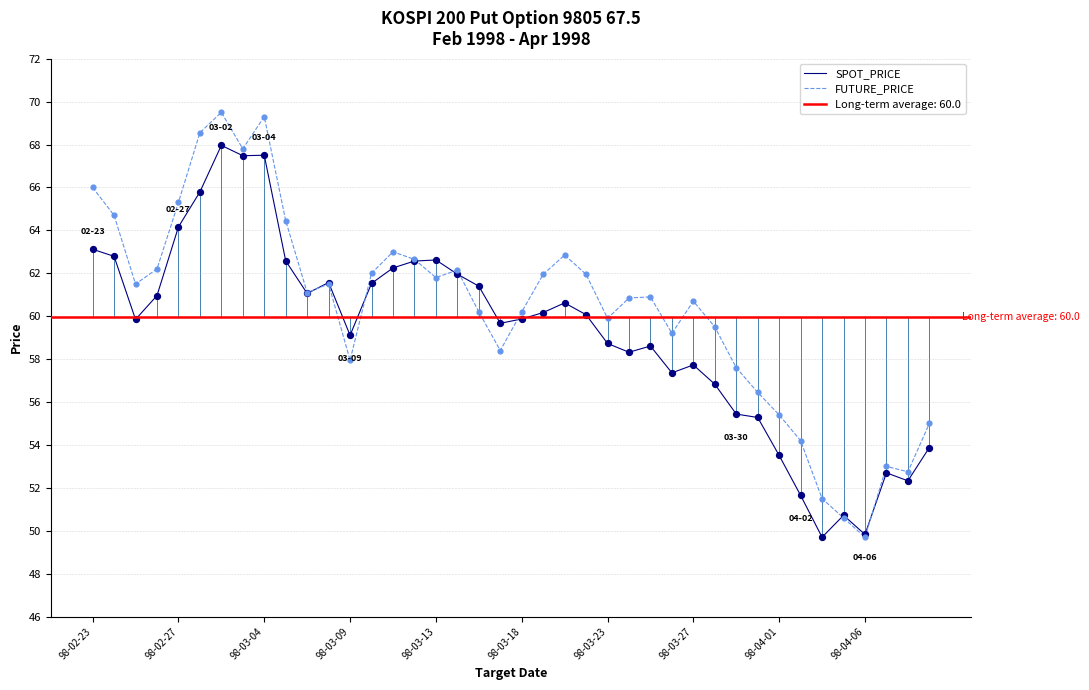

At how many categories does at least one series exceed 61?

21